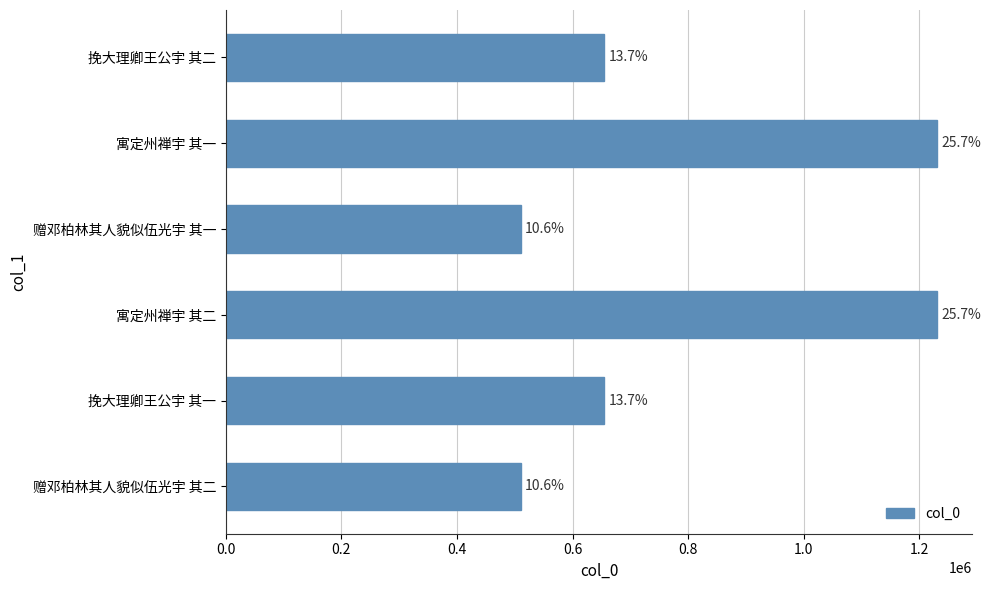

Are the bars horizontal?

Yes